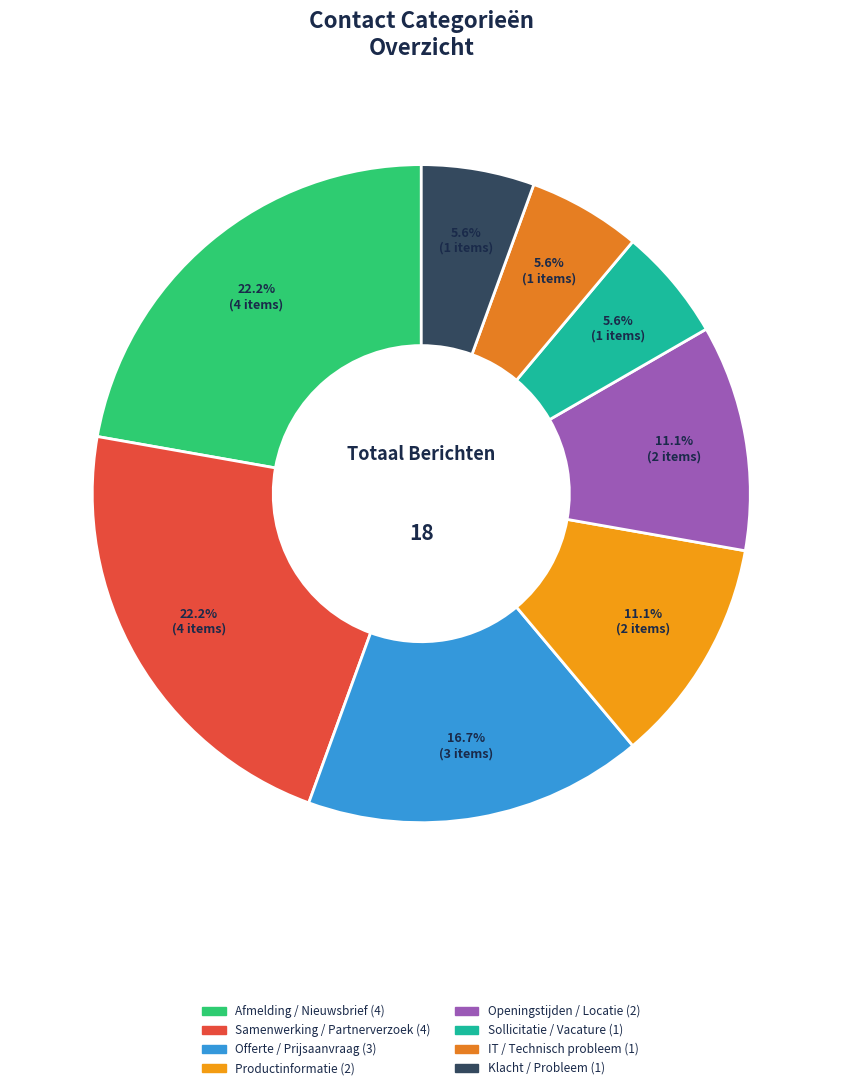

What percentage is the IT / Technisch probleem slice, to the nearest percent?

6%